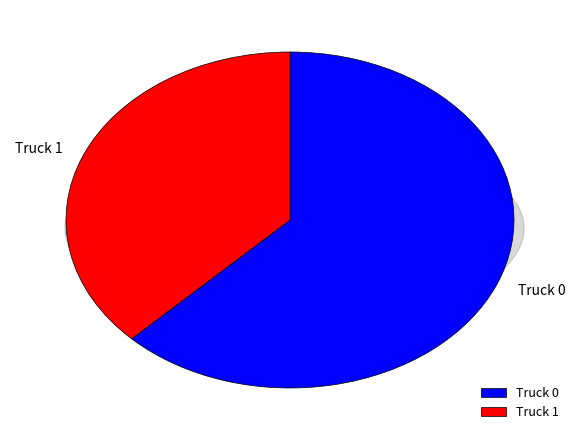

Which category has the biggest portion of the pie?

Truck 0